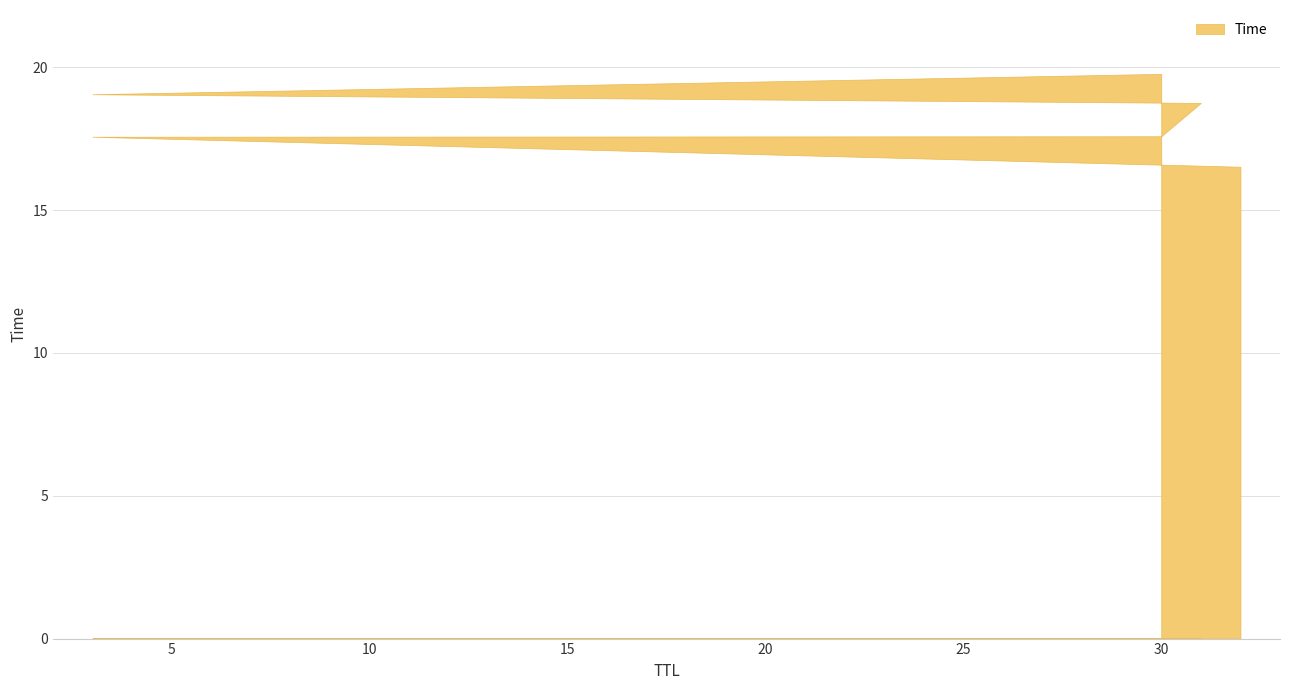

What is the ratio of the value at 32 to the value at 30?

0.8